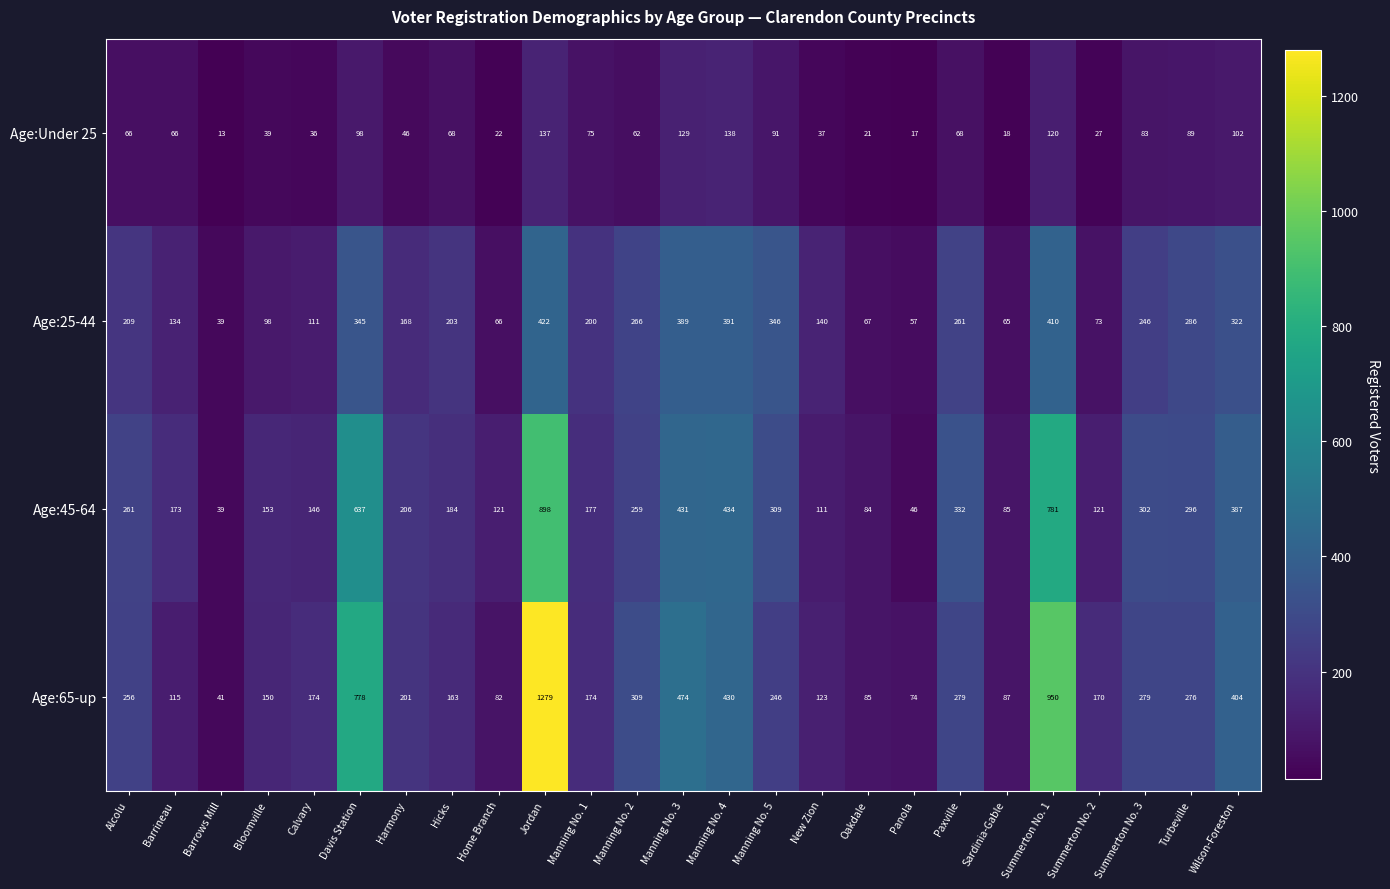

Where is Age:45-64 nearest to the value 468?

Manning No. 4